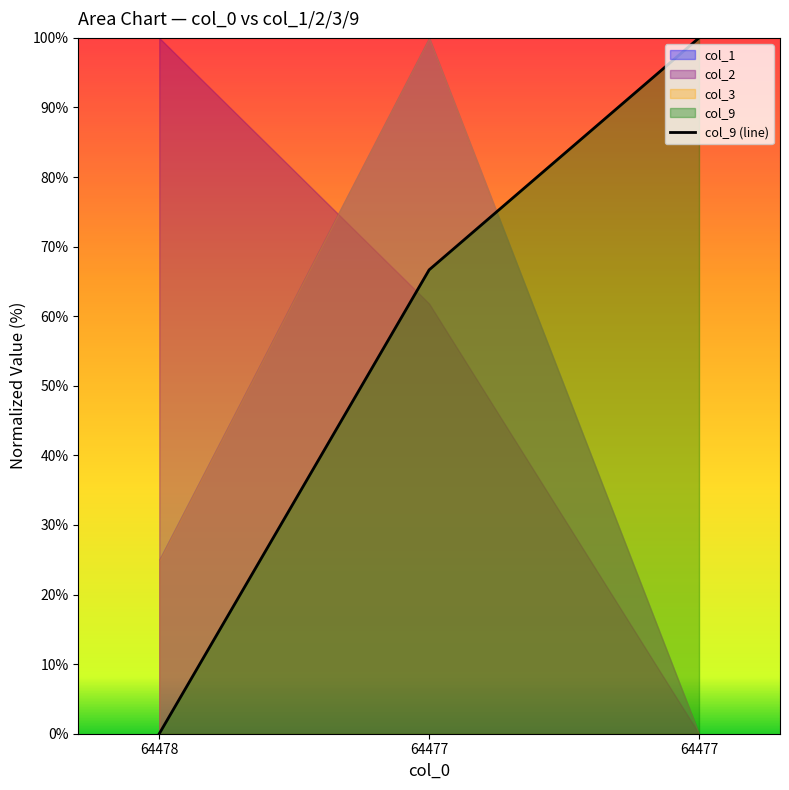

The value at 64477 is 66.7. True or false?

True